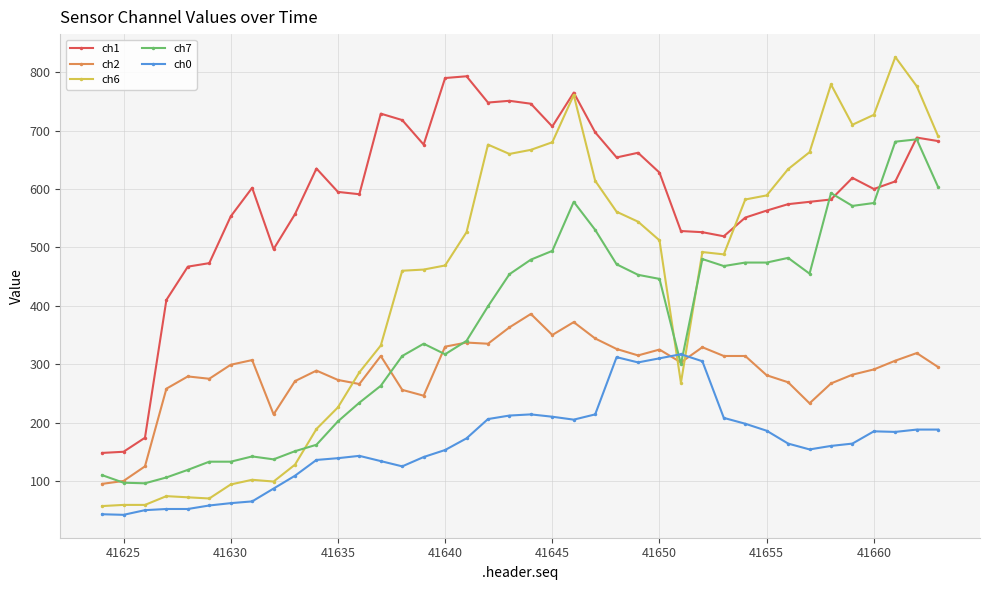

What is the value of the ch6 point at the 6th from the left?

70